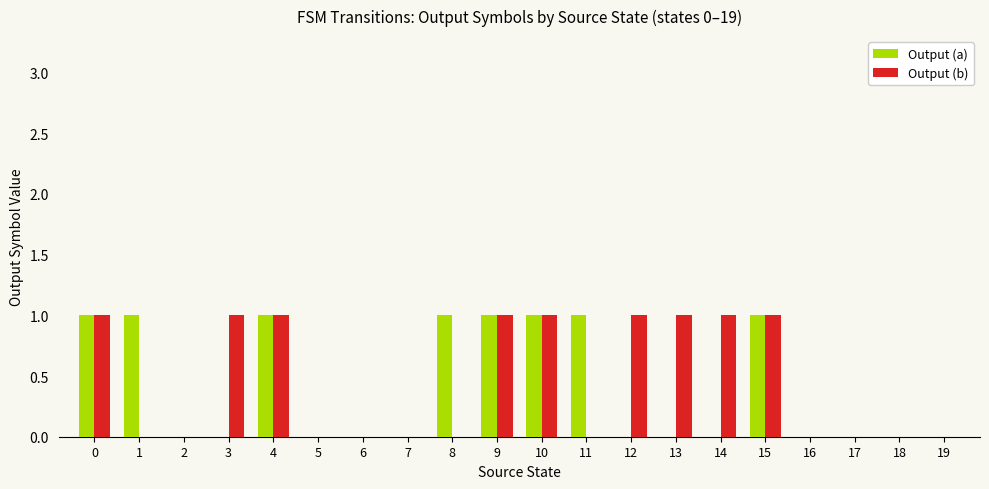

What is the greatest value displayed?

1